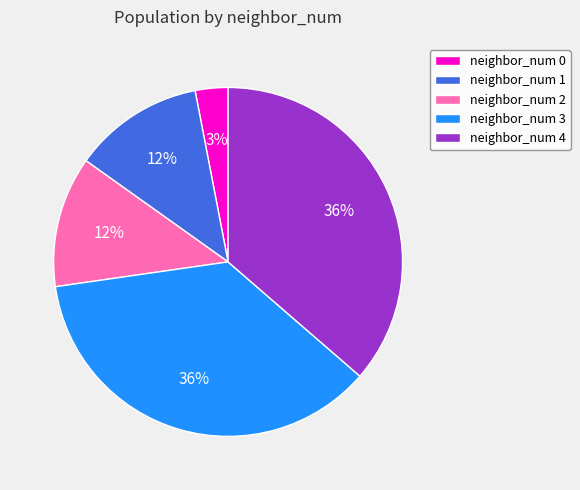

To the nearest percent, what is the combined percentage of neighbor_num 3 and neighbor_num 1?

48%